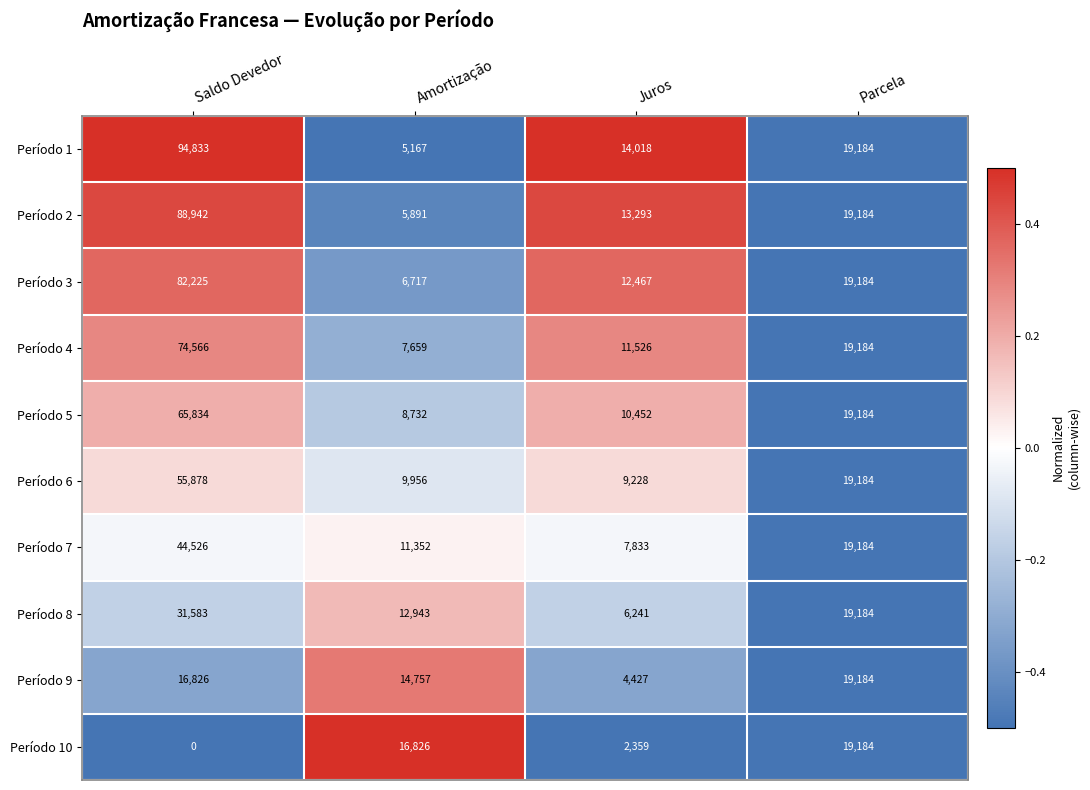

Which label corresponds to the largest value in the chart?

Saldo Devedor